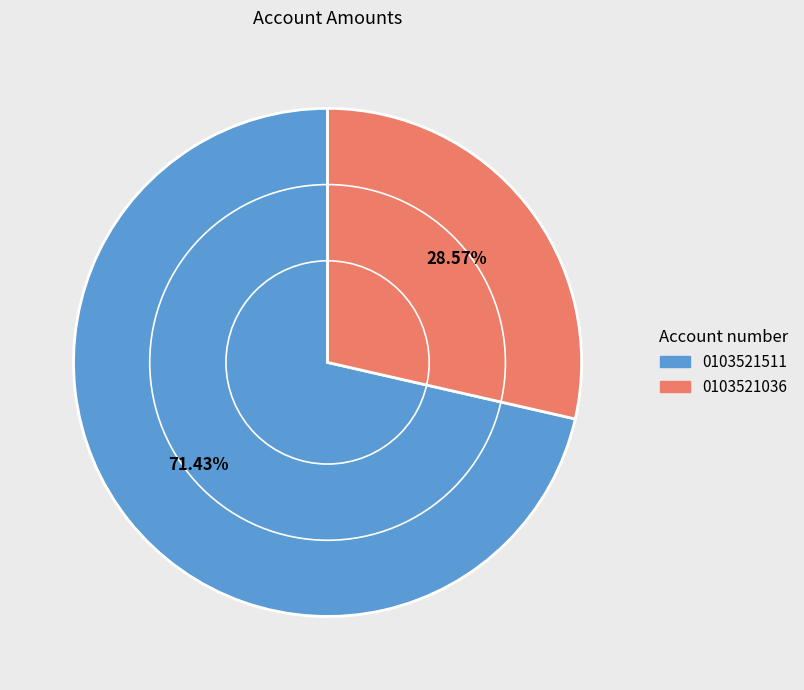

To the nearest percent, what is the difference between the largest and smallest slice percentages?

43%